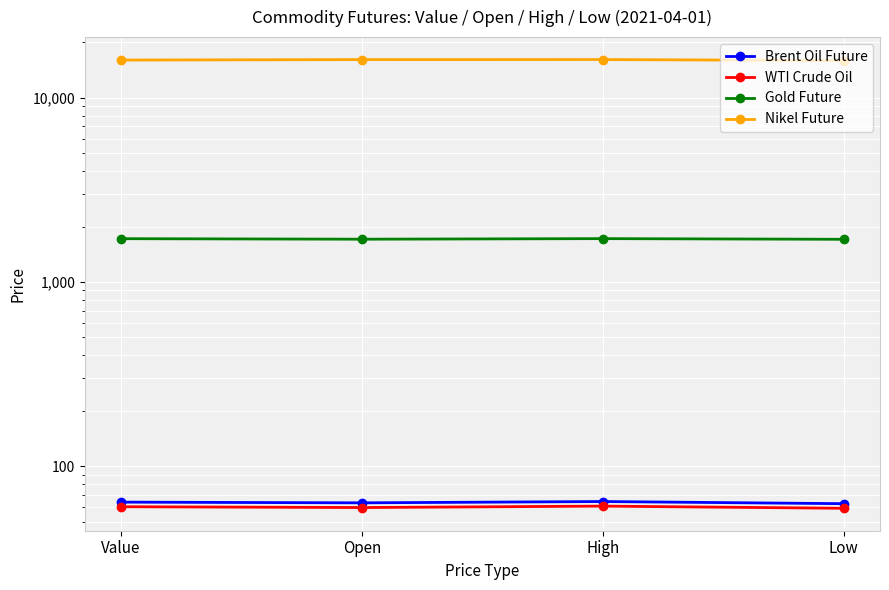

Reading left to right, list all the values displayed in this chart.

Brent Oil Future: 63.8	63.2	64.2	62.5
WTI Crude Oil: 60.2	59.6	60.6	59.0
Gold Future: 1719.4	1708.3	1720.6	1706.4
Nikel Future: 16052.5	16150.0	16157.5	15947.5